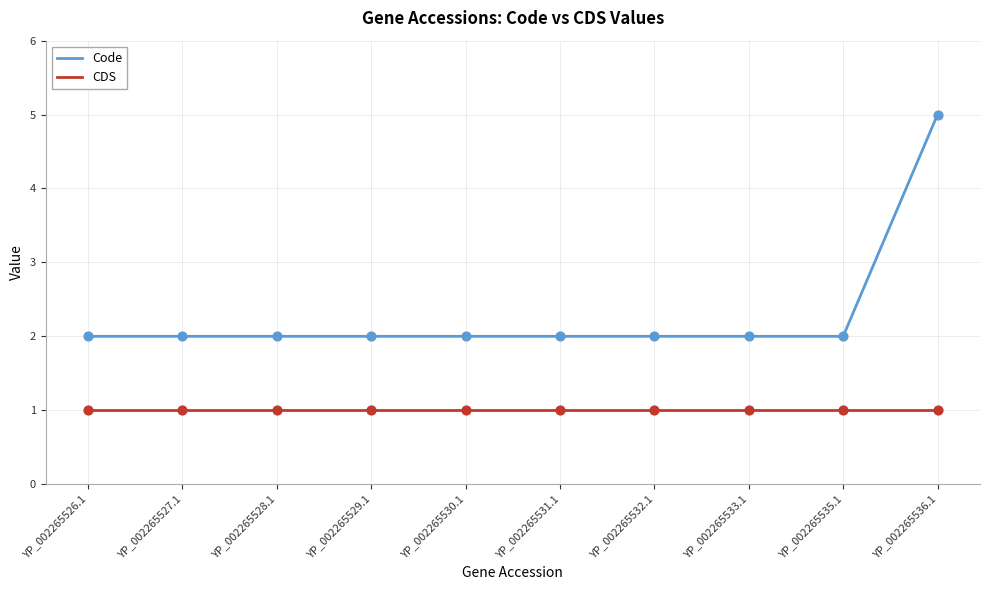

At which category is the sum across all series the highest?

YP_002265536.1